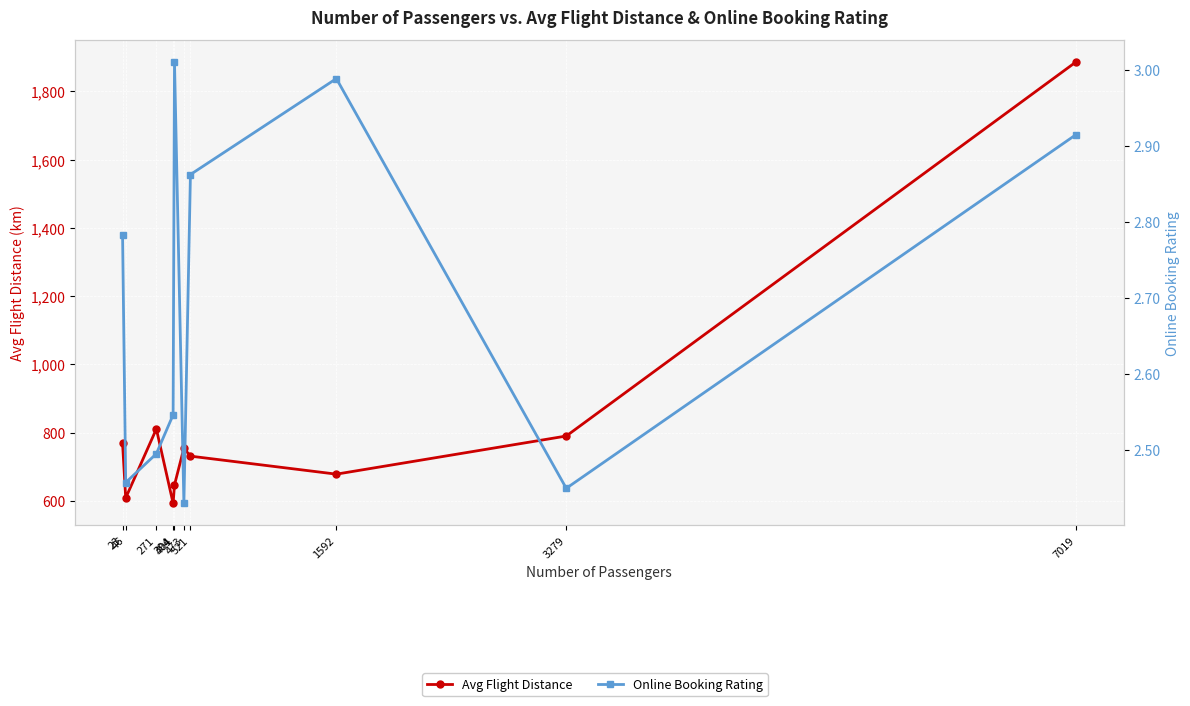

Which series has the largest total across all categories?

Avg Flight Distance